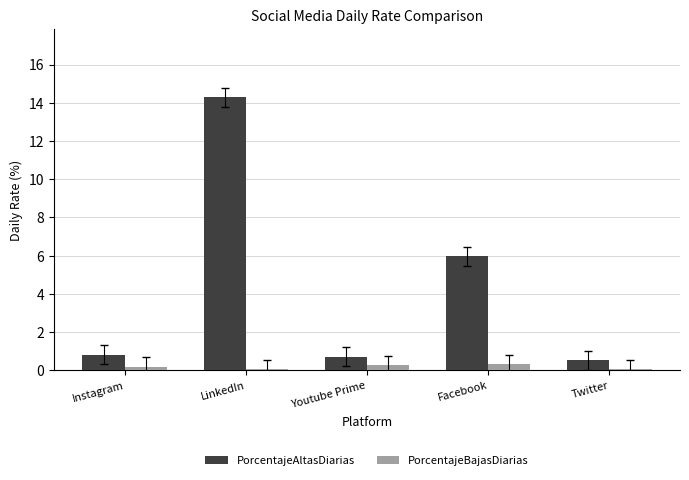

What is the sum of the PorcentajeAltasDiarias values at Youtube Prime and LinkedIn?

15.0